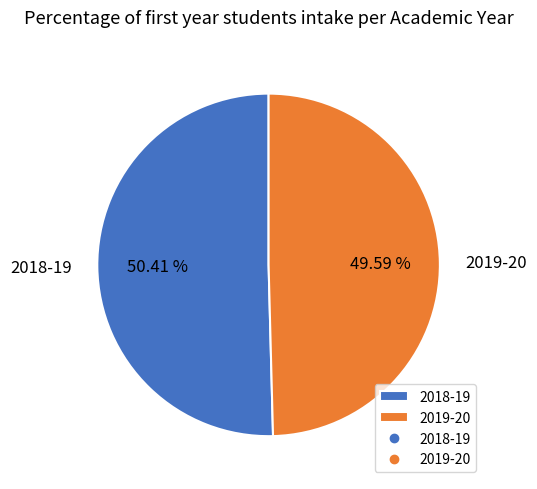

Does 2019-20 account for over 50% of the chart?

No